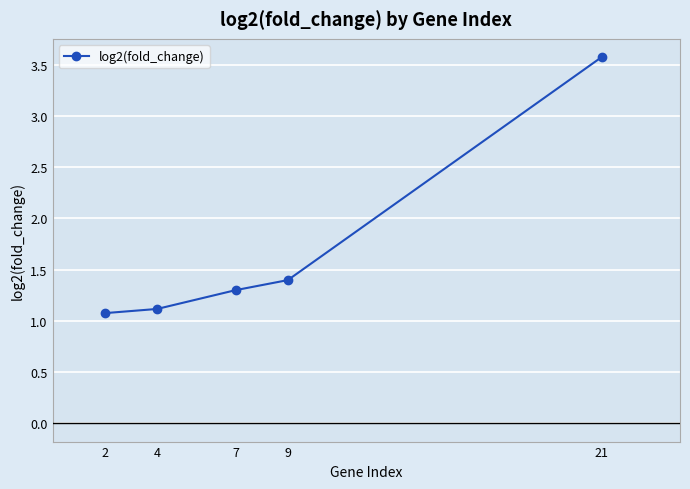

What is the value of the 3rd point from the left?

1.3